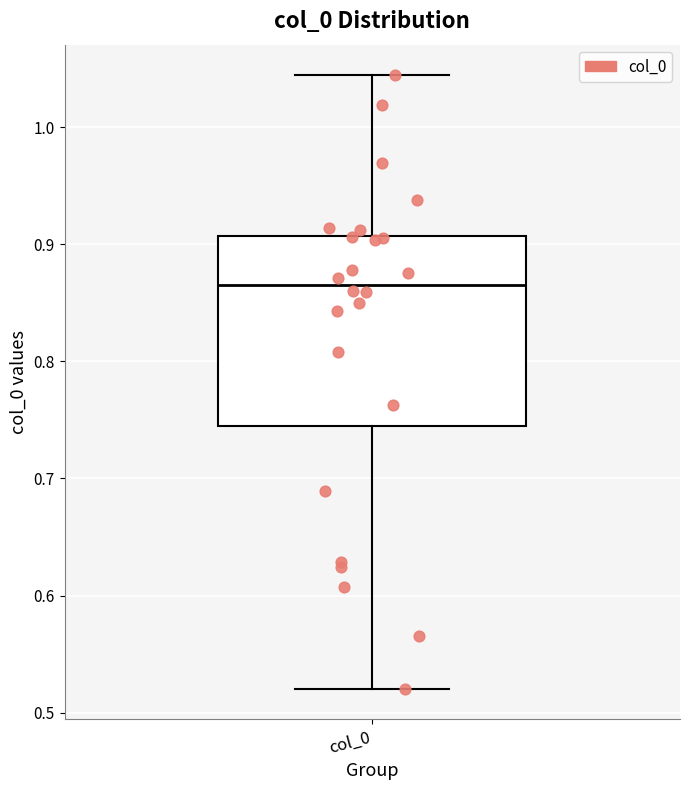

Transcribe this box plot: give where the median line is, the range the box spans, and where the two whiskers end, as read against the y-axis. The values are not printed on the chart, so give them approximately, as read against the axis.

median 0.87, box 0.74 to 0.91, whiskers 0.52 to 1.04